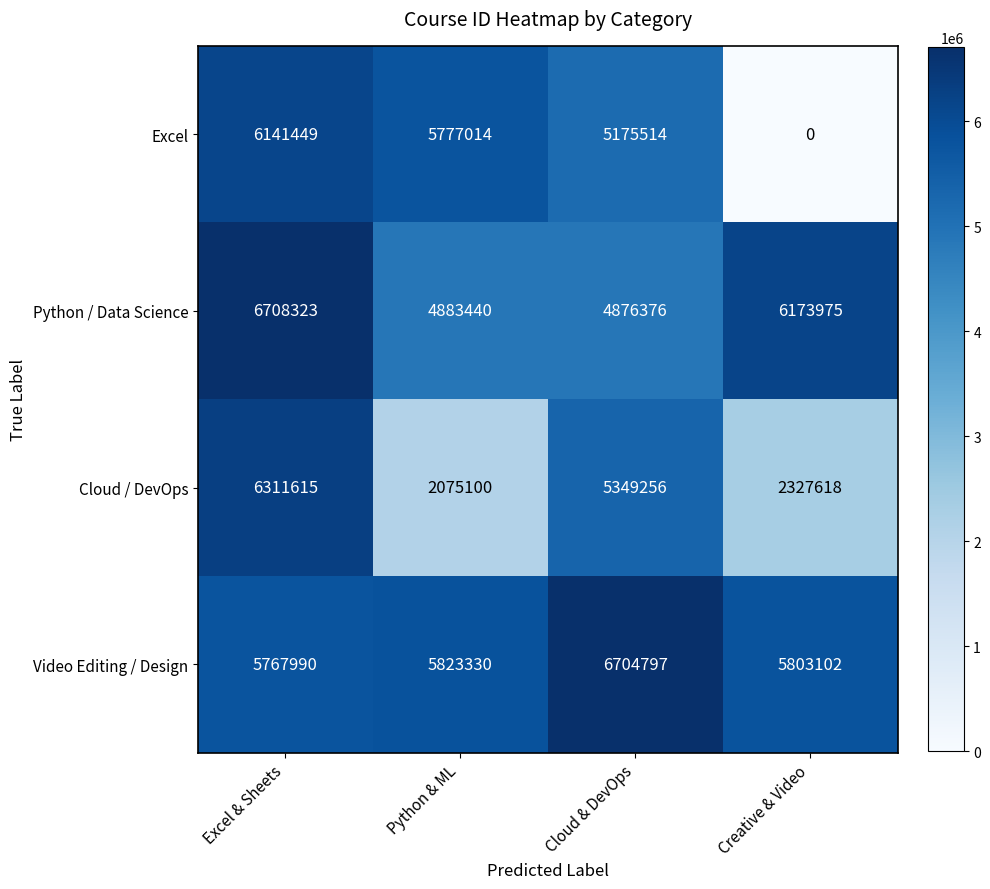

What is the difference between the maximum and second lowest values in the Python / Data Science series?

1824883